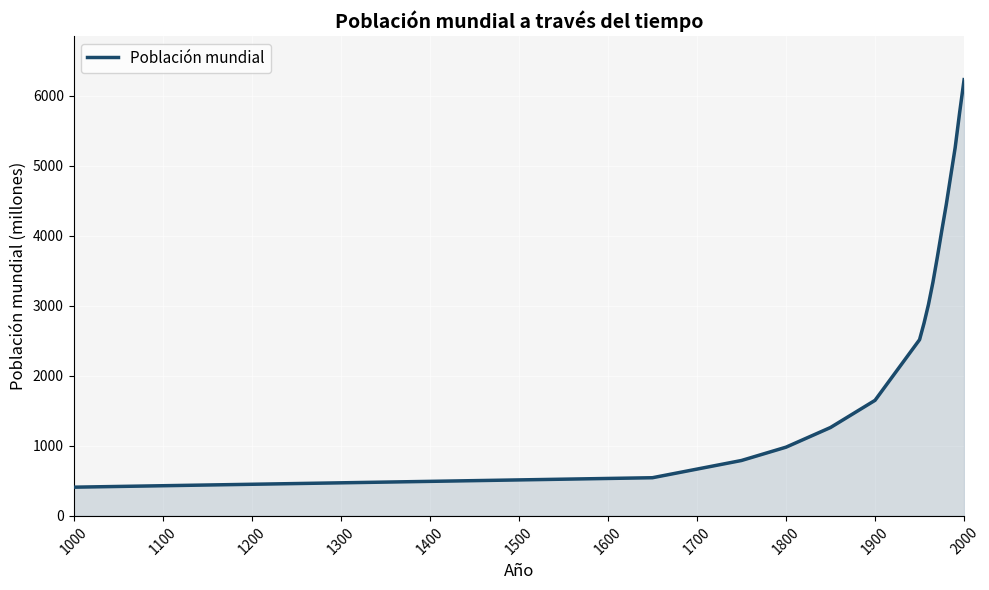

What is the difference between the maximum and minimum values?

5818